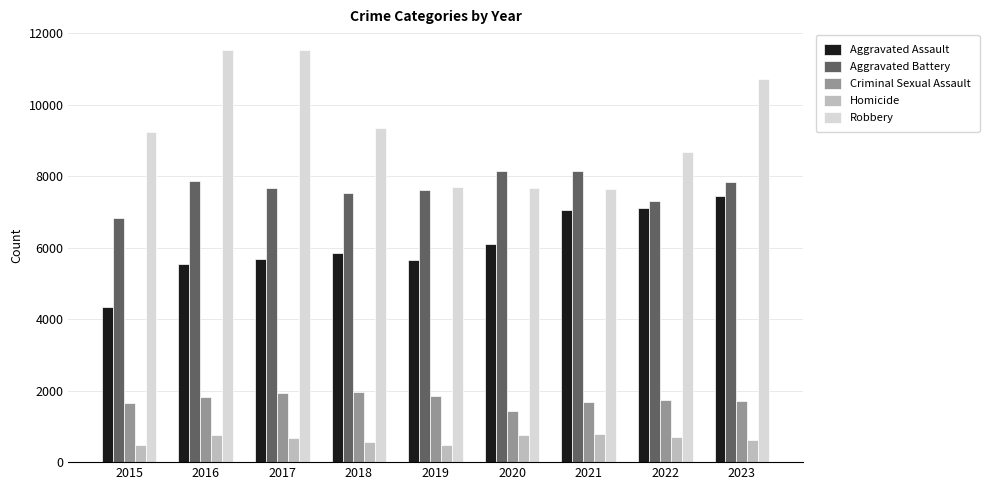

What is the value of the Criminal Sexual Assault bar at the 9th from the left?

1707